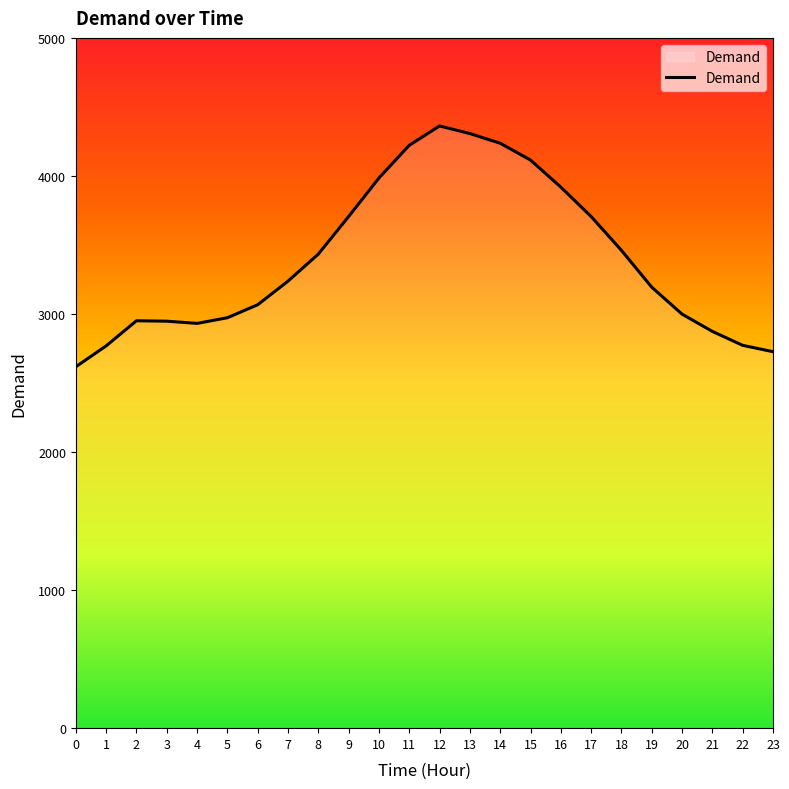

What is the smallest value displayed?

2618